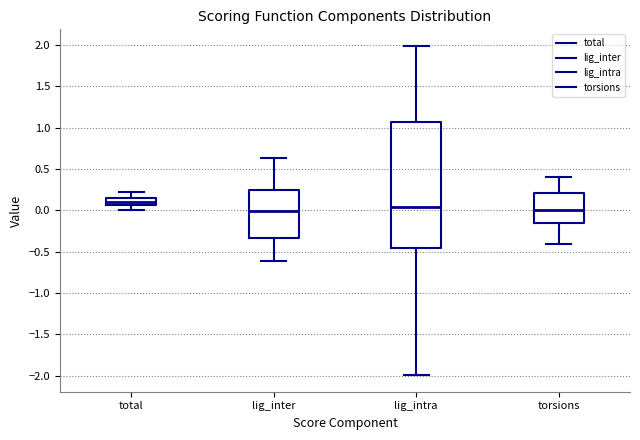

Reading left to right, read every box against the y-axis: the position of its median line, the range the box covers, and the ends of its whiskers. The values are not printed on the chart, so give them approximately, as read against the axis.

total: median 0.10, box 0.05 to 0.15, whiskers 0.00 to 0.25
lig_inter: median 0.00, box -0.35 to 0.25, whiskers -0.60 to 0.65
lig_intra: median 0.05, box -0.45 to 1.05, whiskers -2.00 to 2.00
torsions: median 0.00, box -0.15 to 0.20, whiskers -0.40 to 0.40